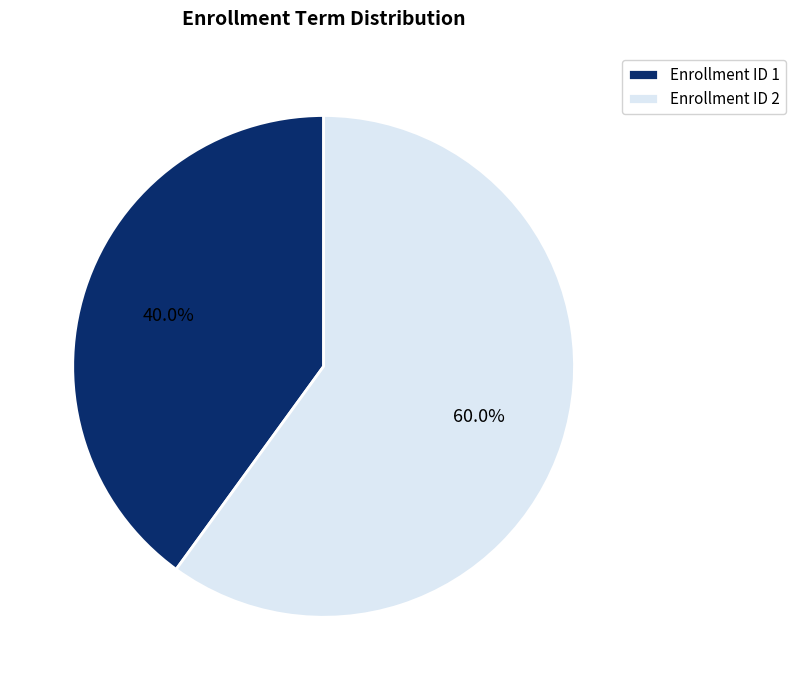

Count the number of slices in the pie.

2